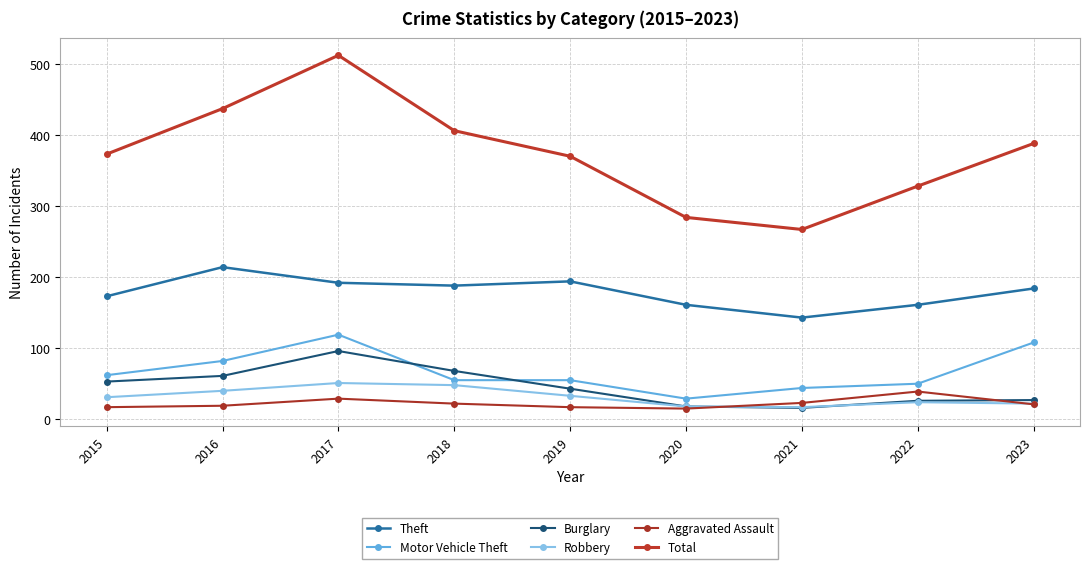

At which label is Total closest to 389?

2023